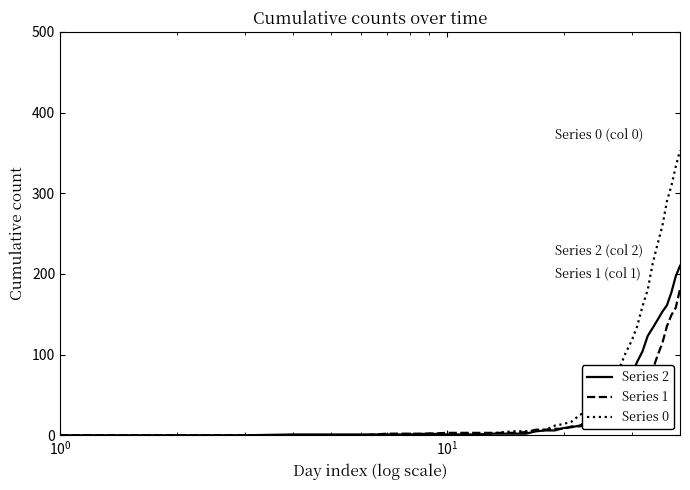

Rank the series by their maximum value, from highest to lowest.

Series 0, Series 2, Series 1